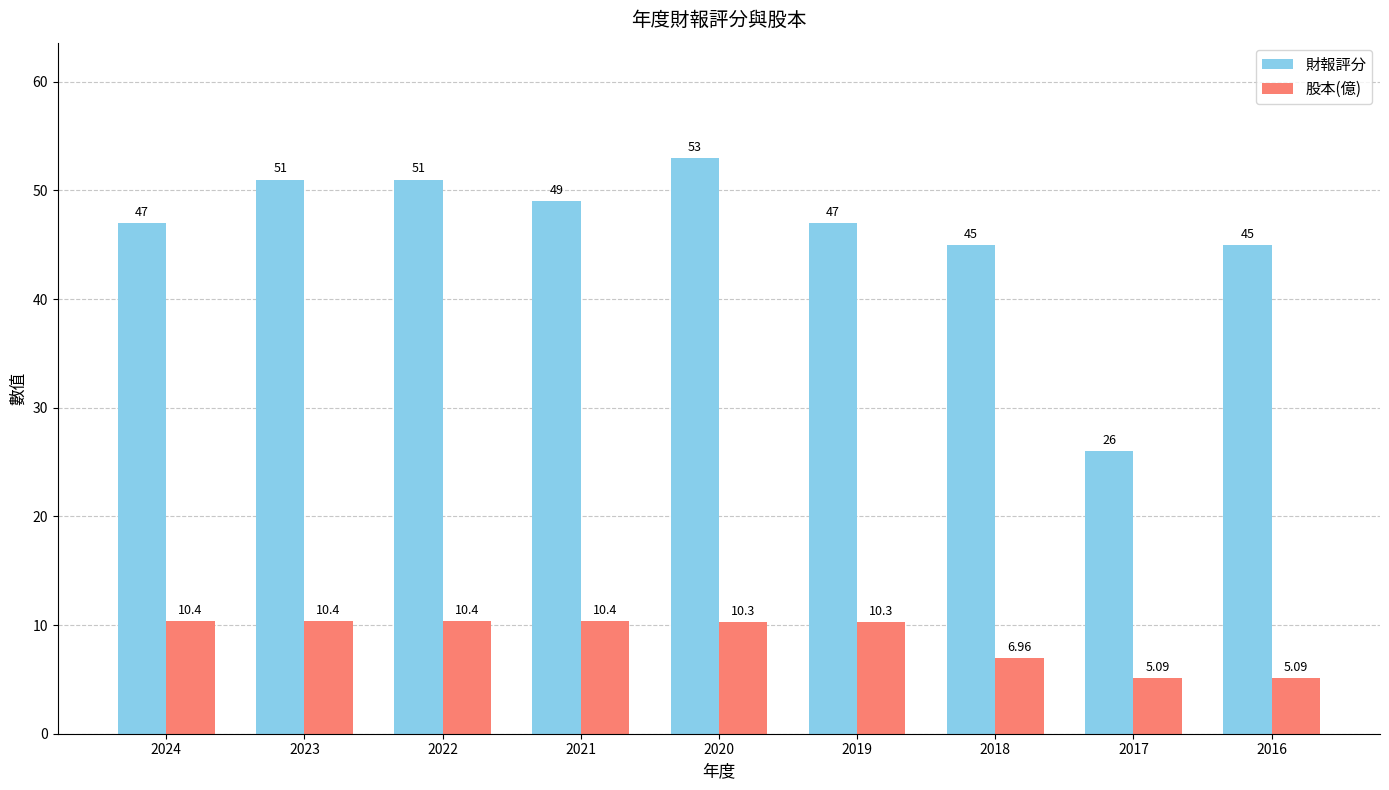

Which series has the largest total across all categories?

財報評分